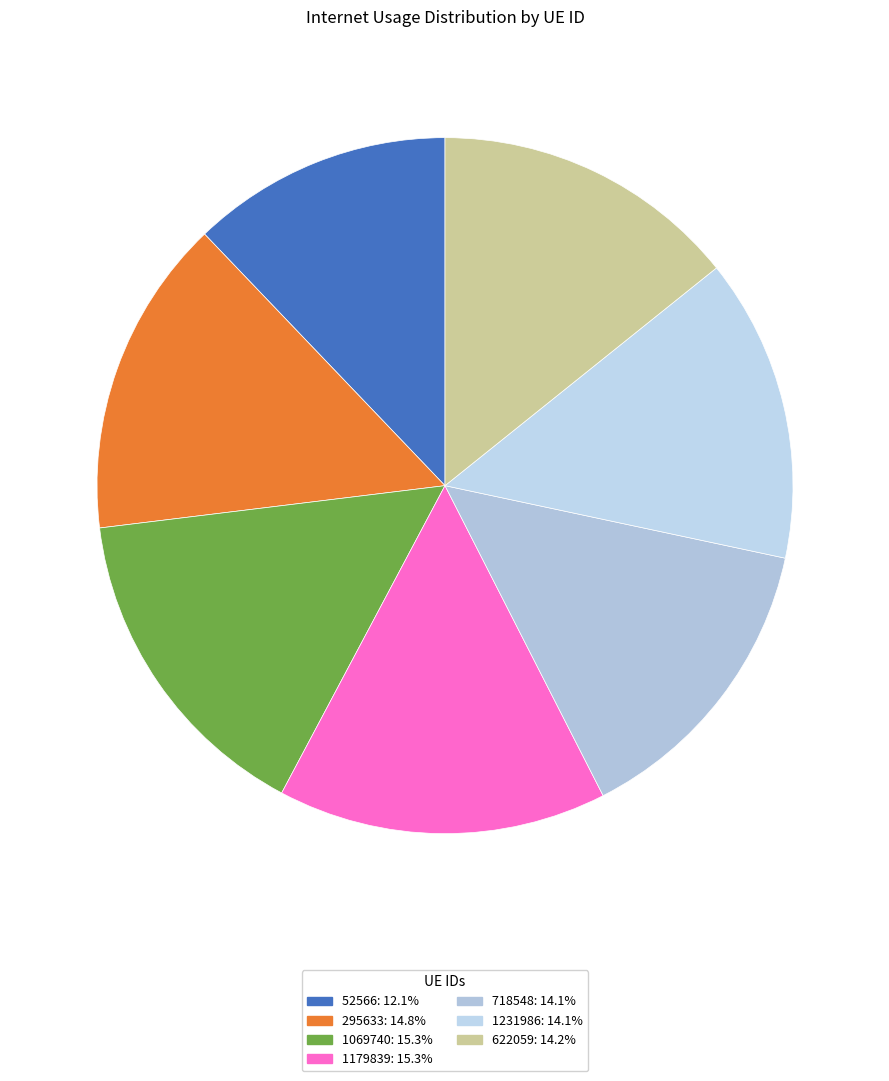

Which has a higher value, 1069740 or 622059?

1069740